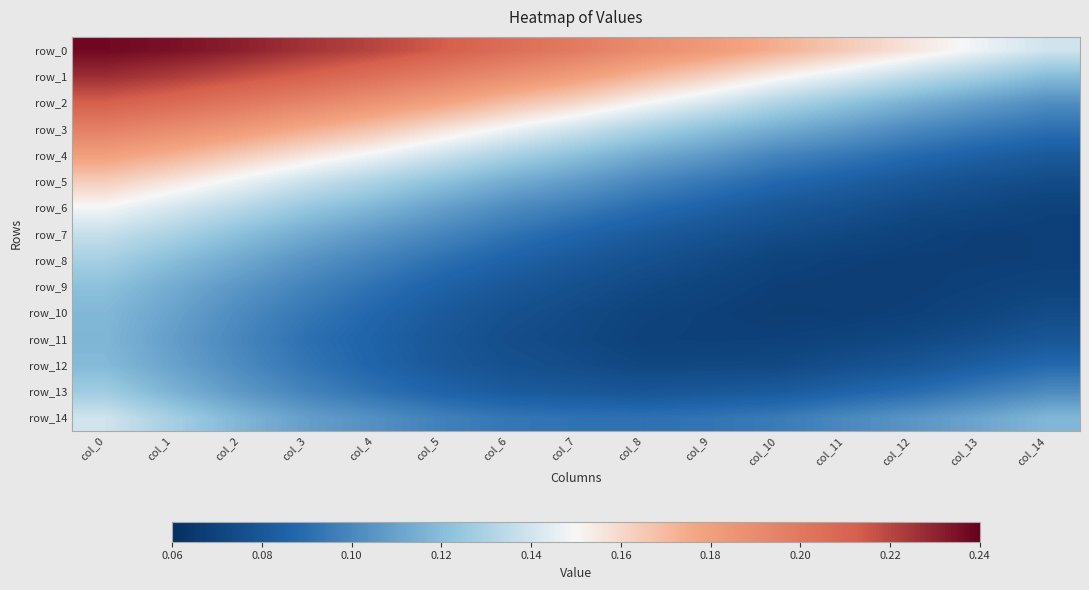

True or false: row_13 has a value of 0.2 at col_14.

False